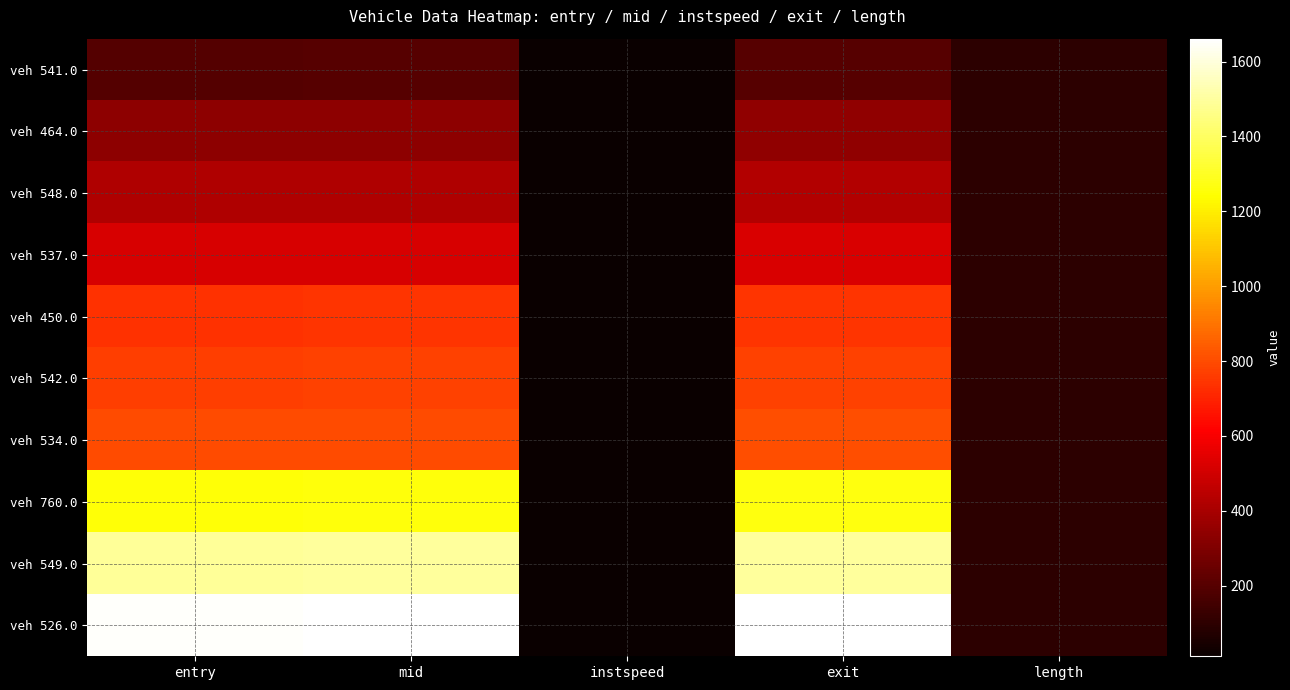

Which has a higher value, entry or length?

entry